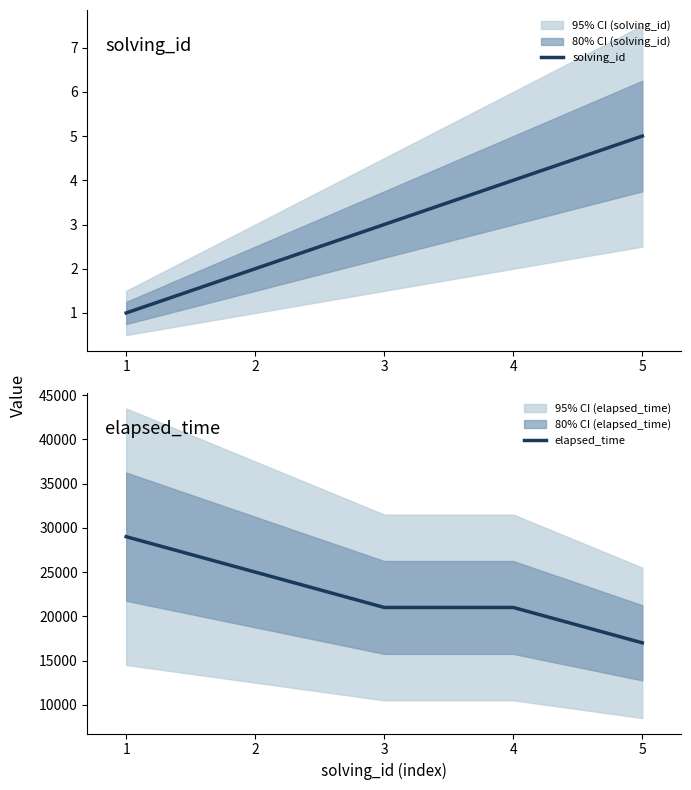

What is the greatest value displayed?

29000